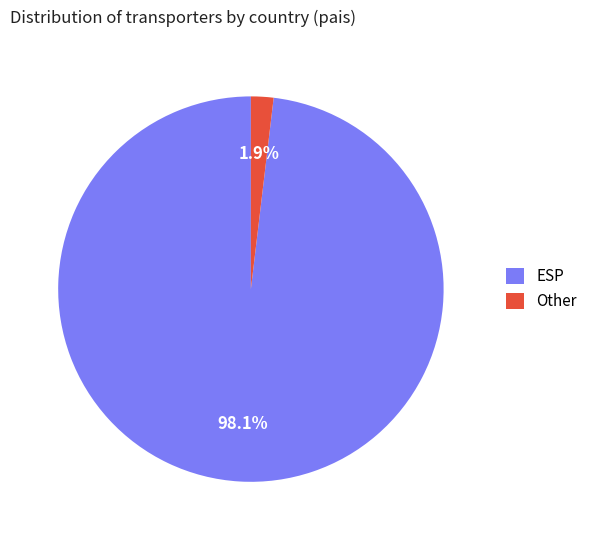

Is it true that Other is 15% of the pie?

False